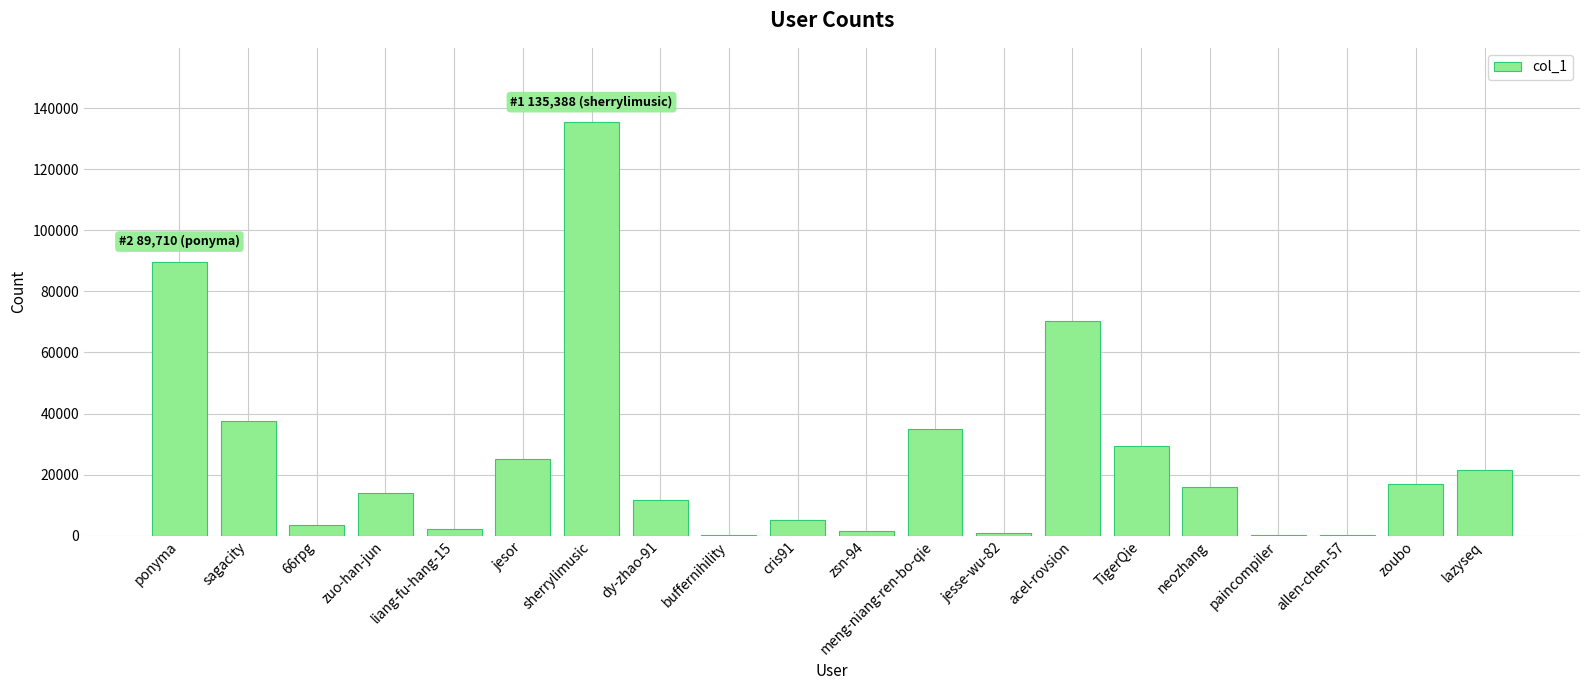

What is the greatest value displayed?

135388